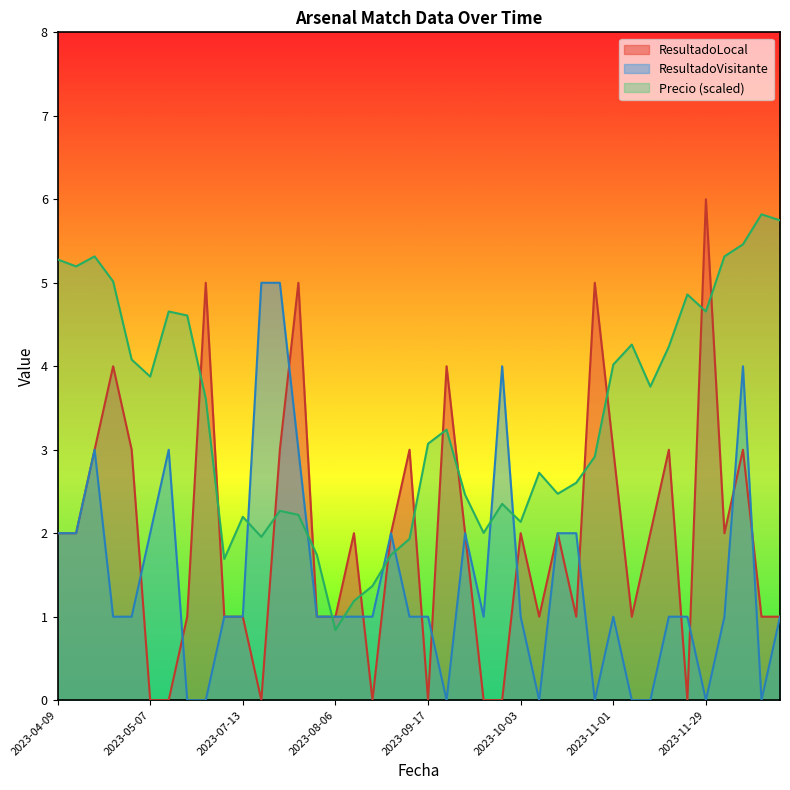

Rank the series by their average value, from lowest to highest.

ResultadoVisitante, ResultadoLocal, Precio (scaled)